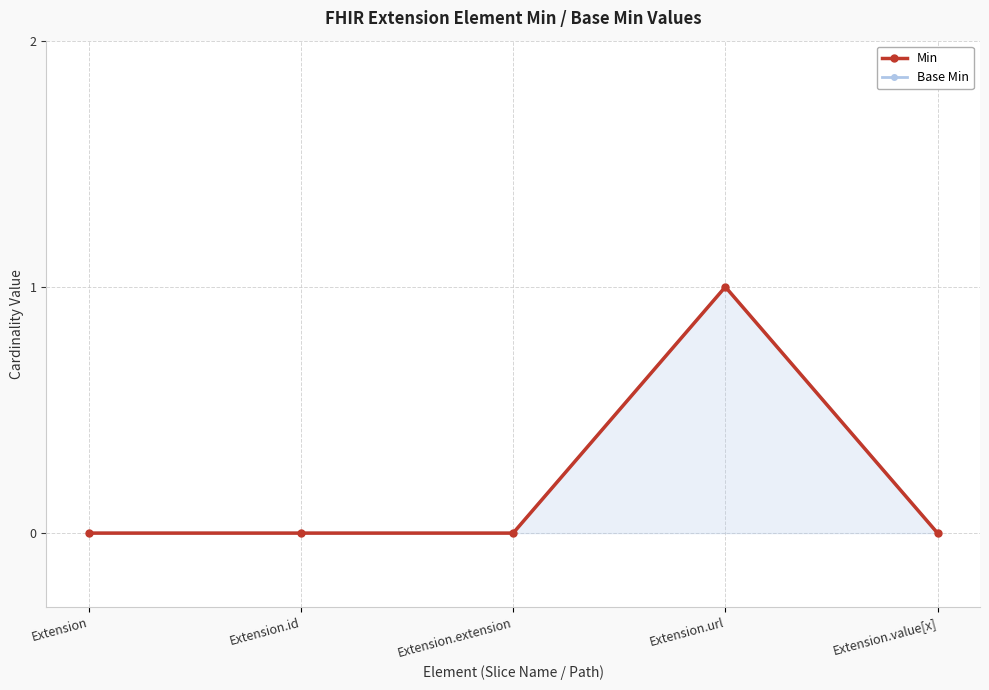

True or false: Base Min and Min cross at least once.

False